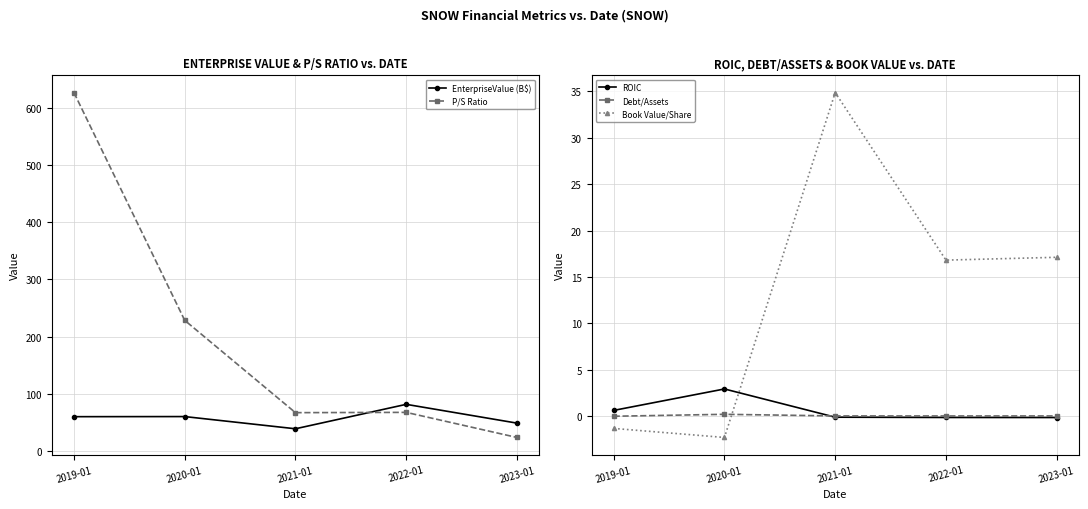

Where does the ROIC series first go above 0?

2019-01